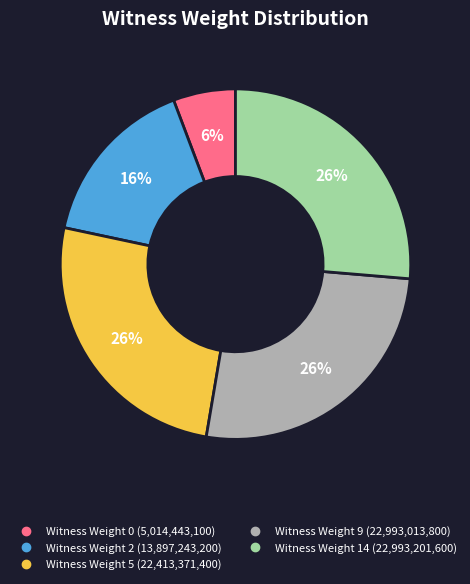

Is there a majority slice in this chart?

No